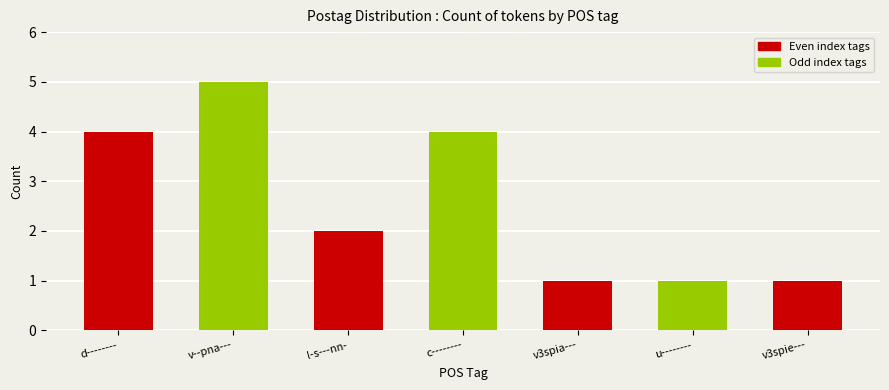

What is the difference between the maximum and minimum values?

4